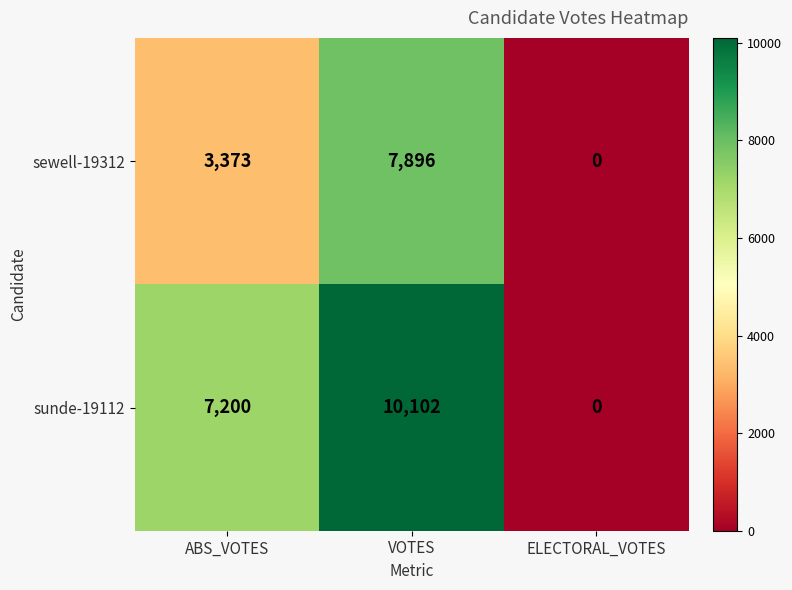

Which series changed the most between VOTES and ELECTORAL_VOTES?

sunde-19112